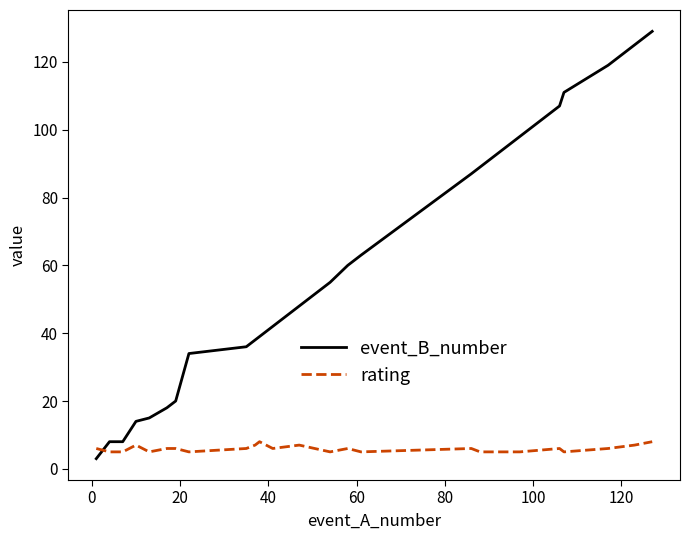

Which series ends up on top after the final intersection of rating and event_B_number?

event_B_number